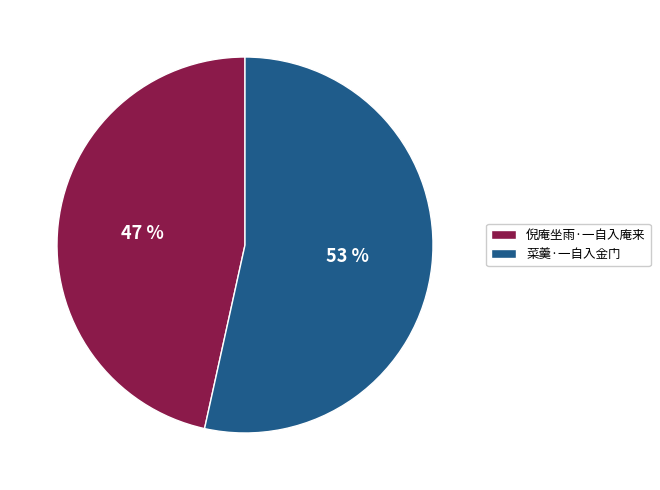

True or false: 倪庵坐雨·一自入庵来 accounts for 32% of the total.

False